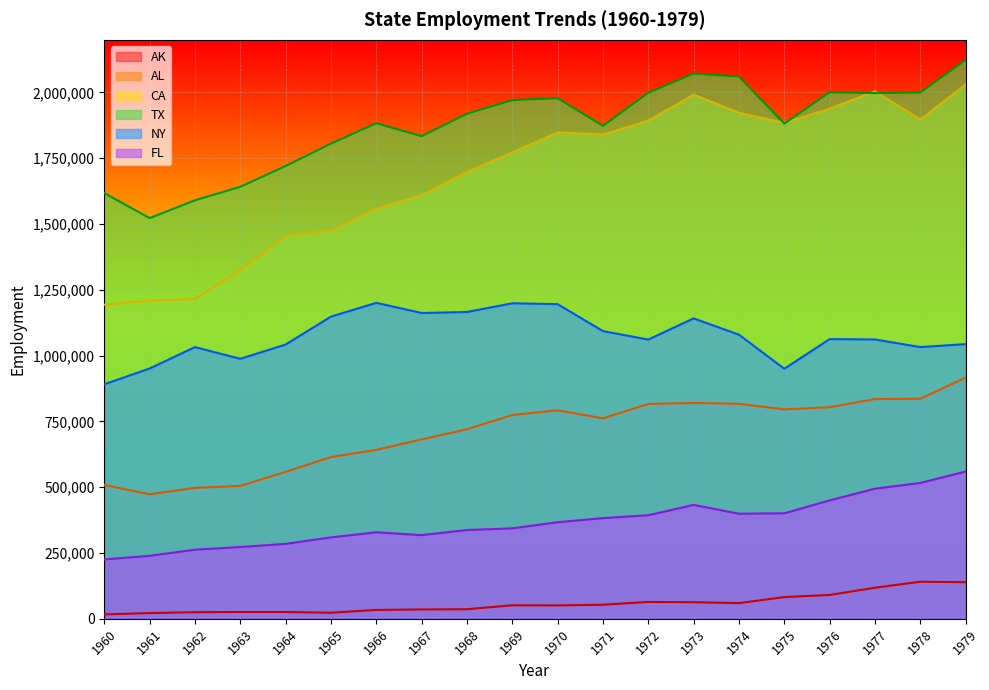

What is the value of the AK point at the 20th from the left?

139105